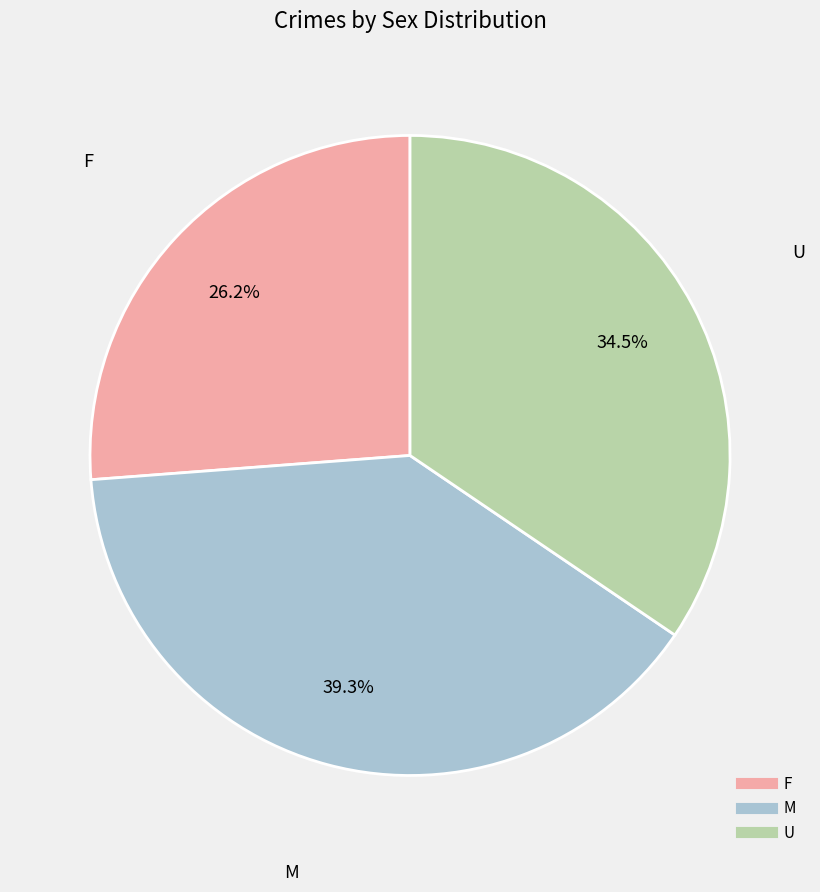

Rank the categories by value from highest to lowest.

M, U, F